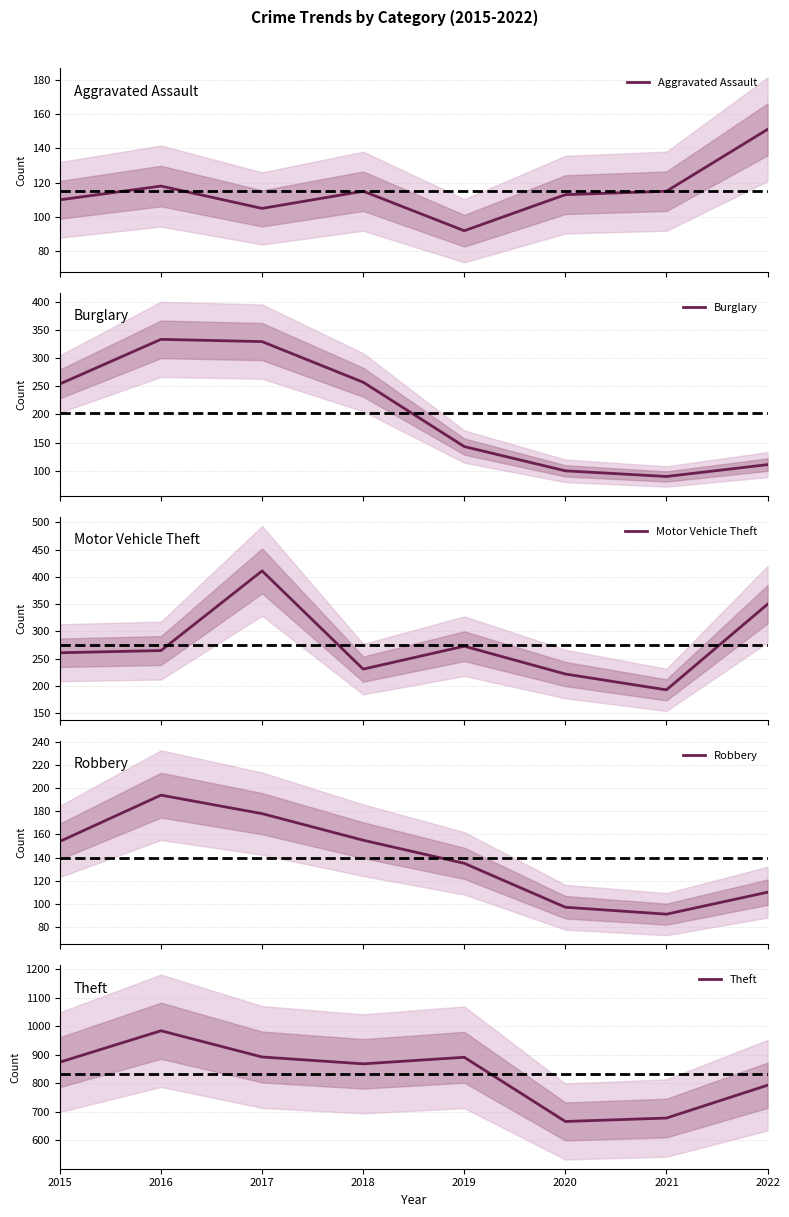

What is the difference between the second highest and second lowest values in the Aggravated Assault series?

13